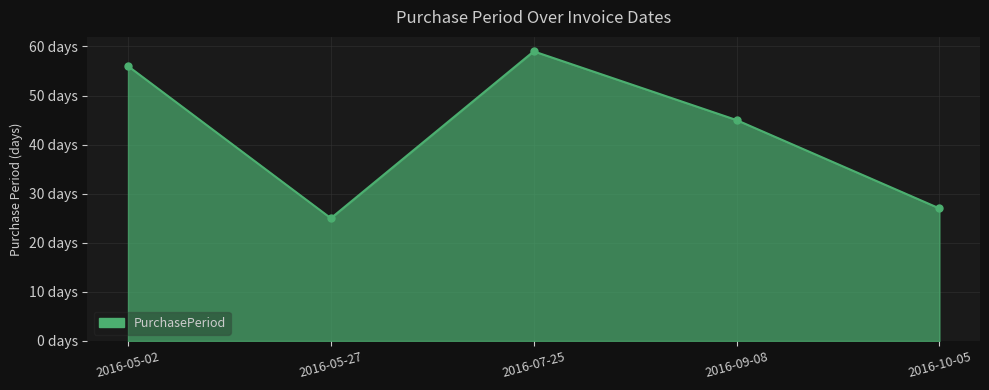

True or false: the data shows 86 at 2016-05-02.

False